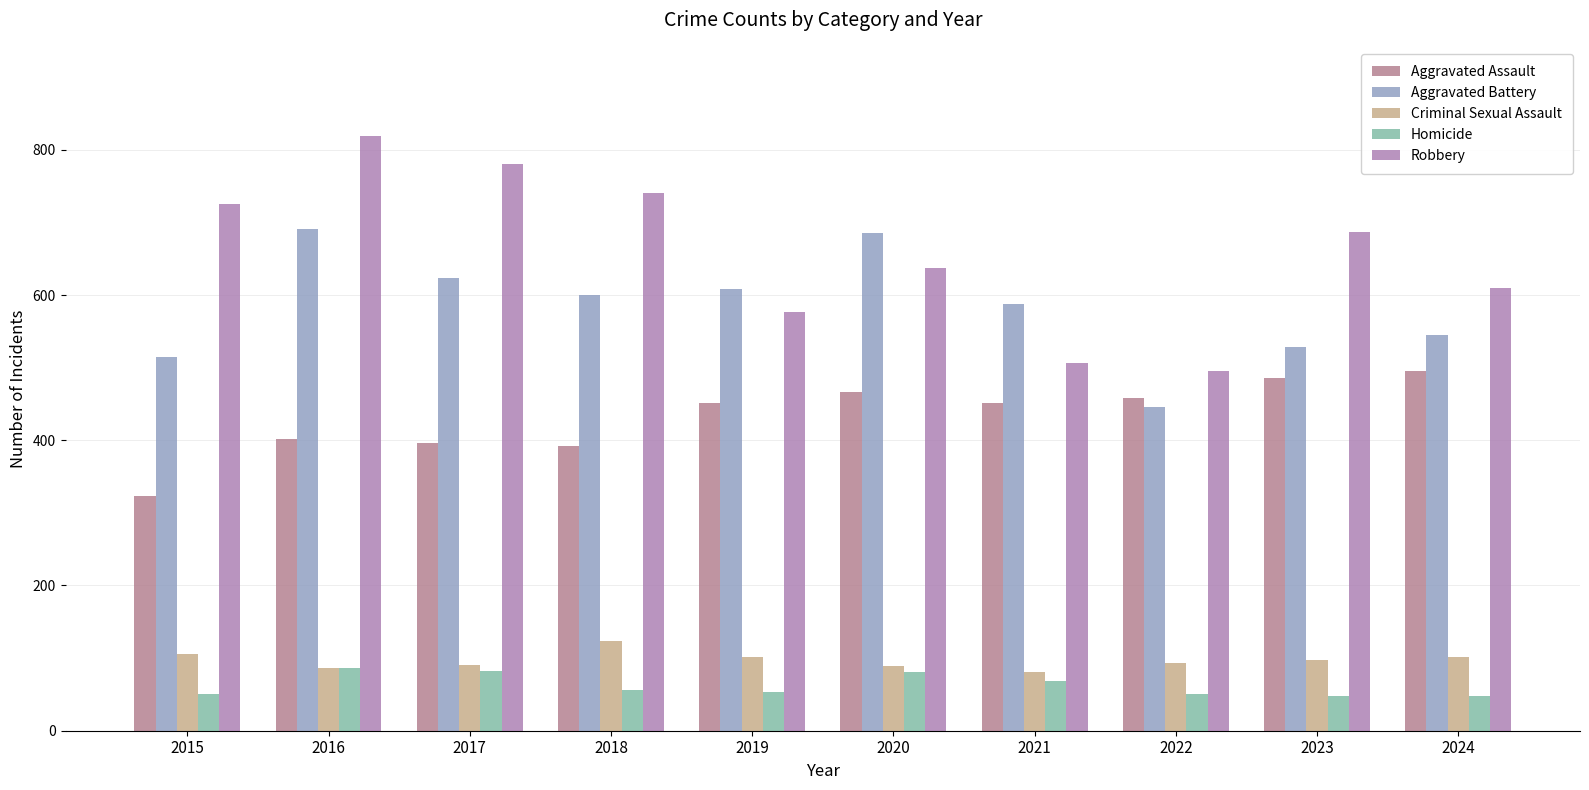

What is the difference between the Aggravated Battery values at 2018 and 2023?

71